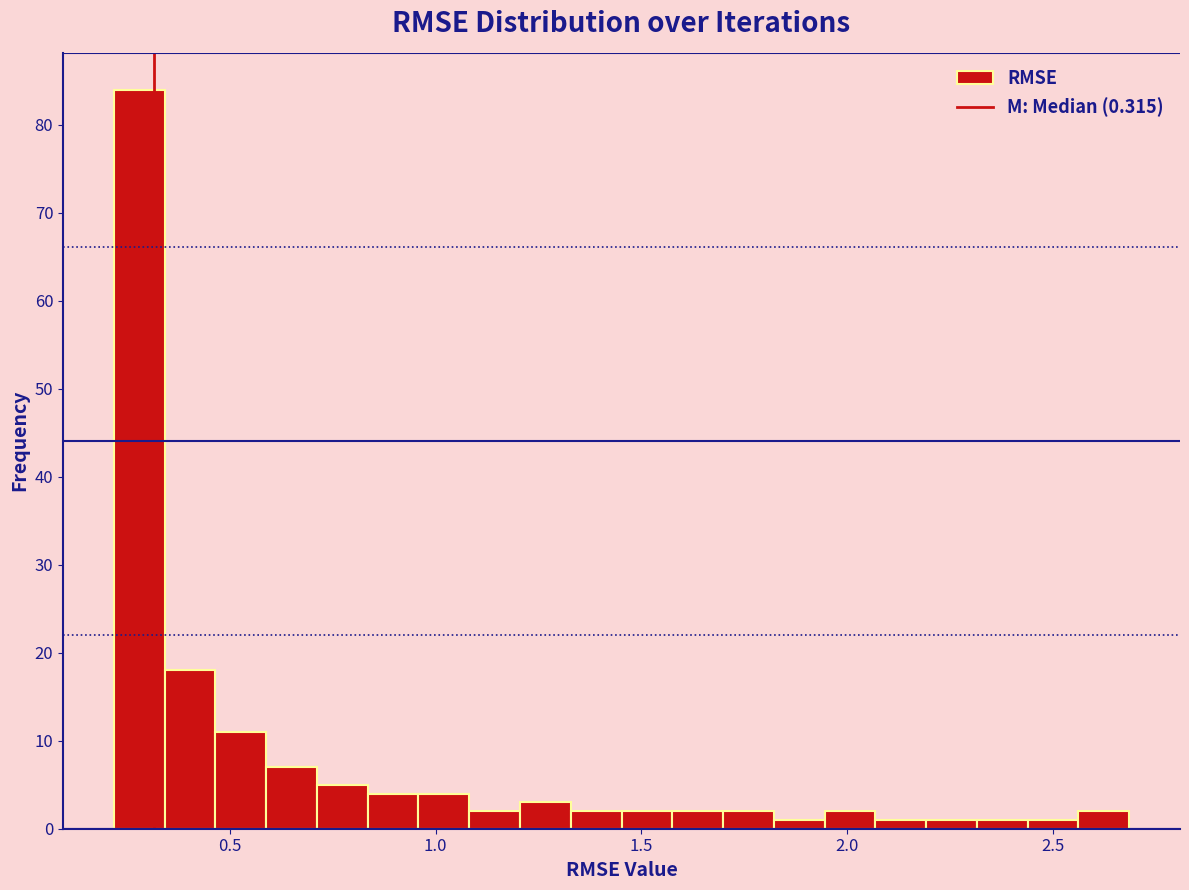

Around what value on the x-axis is the tallest bar? Give the approximate position of its centre, as read against the axis.

0.30